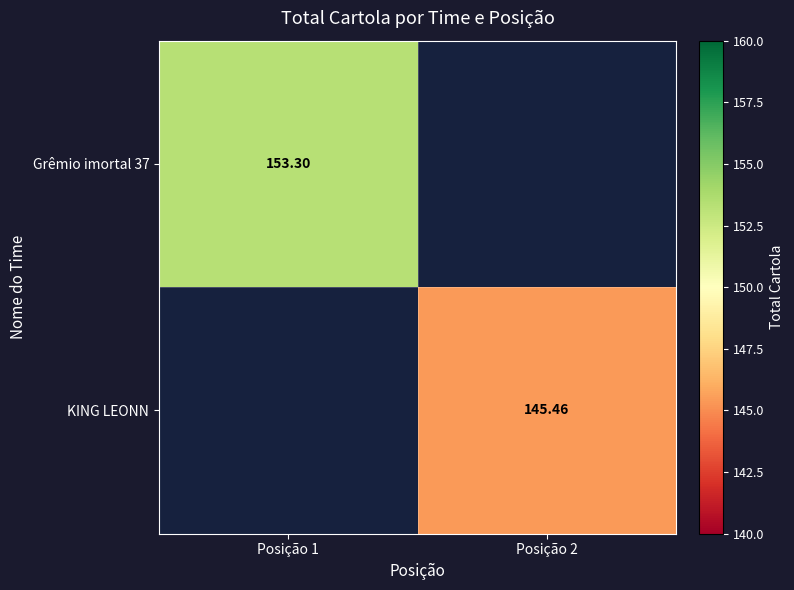

What is the sum of the KING LEONN values at Posição 2 and Posição 1?

145.5